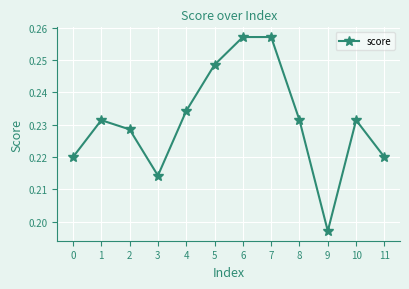

What is the sum of all values?

2.8